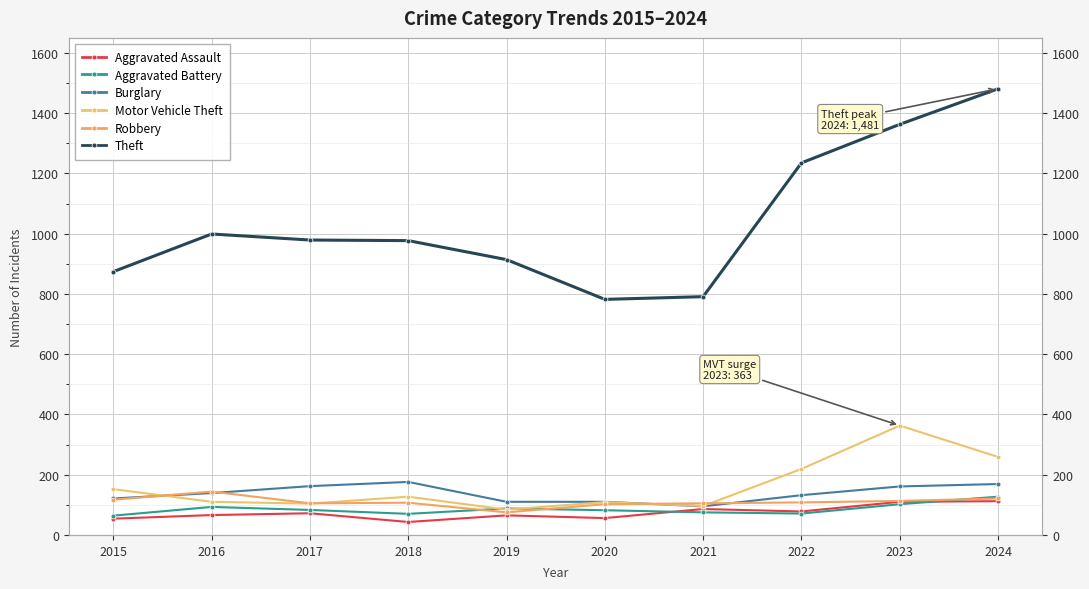

Reading left to right, transcribe all the data shown in this chart.

Aggravated Assault: 2015=54	2016=66	2017=72	2018=43	2019=65	2020=56	2021=86	2022=78	2023=110	2024=112
Aggravated Battery: 2015=64	2016=93	2017=83	2018=70	2019=88	2020=82	2021=75	2022=71	2023=102	2024=127
Burglary: 2015=121	2016=139	2017=162	2018=176	2019=110	2020=110	2021=95	2022=132	2023=161	2024=169
Motor Vehicle Theft: 2015=152	2016=110	2017=104	2018=127	2019=84	2020=109	2021=96	2022=219	2023=363	2024=259
Robbery: 2015=117	2016=144	2017=105	2018=107	2019=75	2020=102	2021=105	2022=108	2023=113	2024=121
Theft: 2015=874	2016=999	2017=979	2018=977	2019=914	2020=782	2021=791	2022=1235	2023=1363	2024=1481